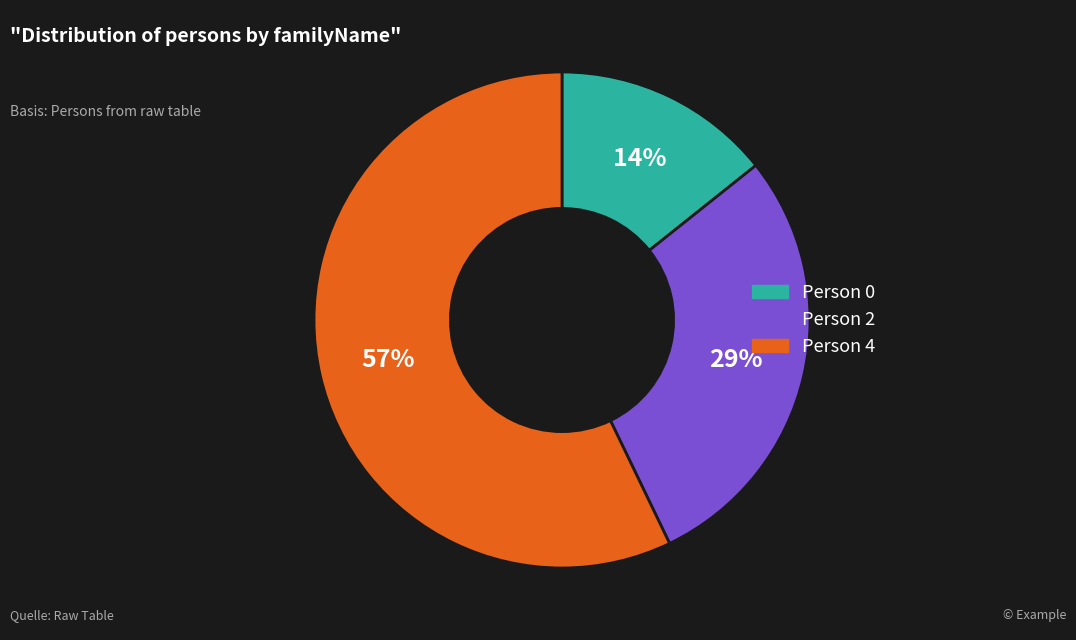

Combined, do Person 4 and Person 0 account for over 50%?

Yes